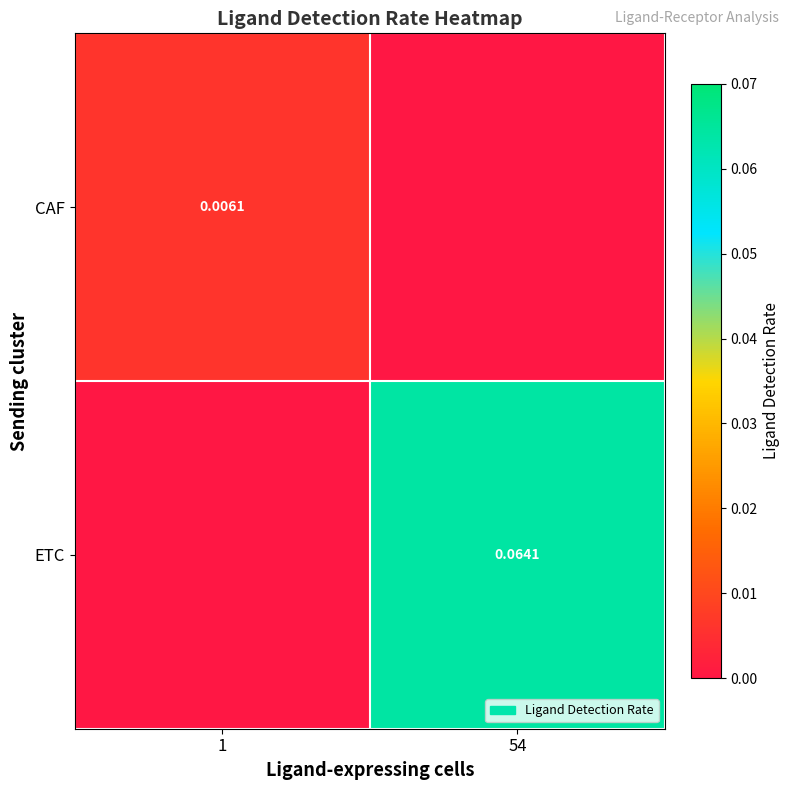

Rank the series by their average value, from highest to lowest.

ETC, CAF